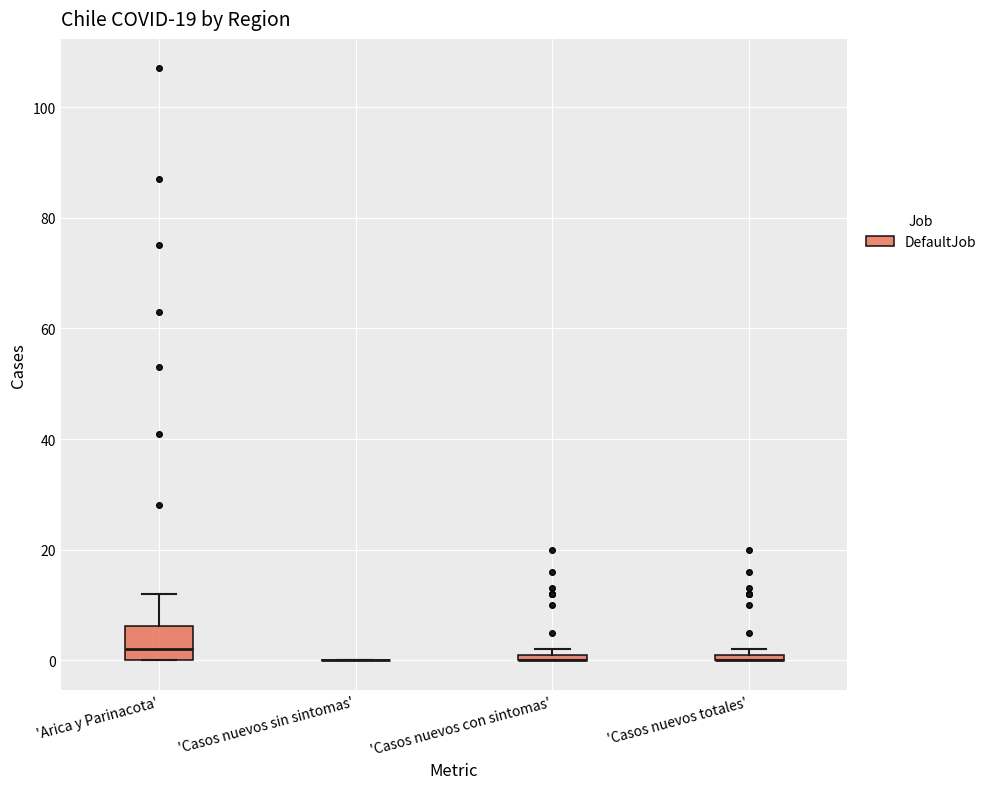

Which box is the tallest, from its lower edge to its upper edge?

'Arica y Parinacota'